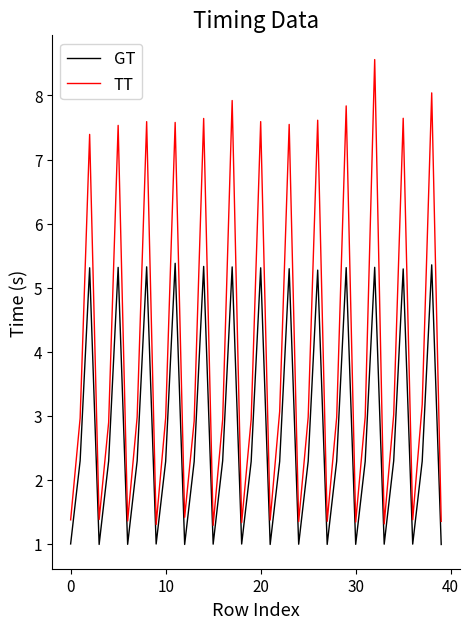

Which series has the widest spread of values?

TT